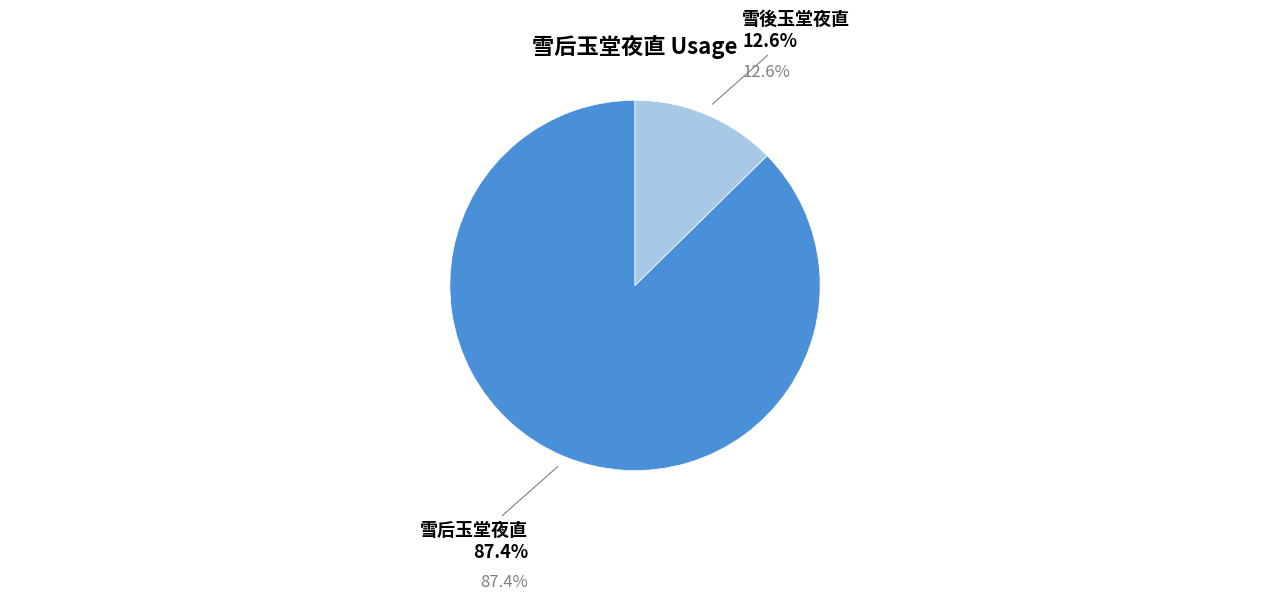

Which category accounts for the majority?

雪后玉堂夜直